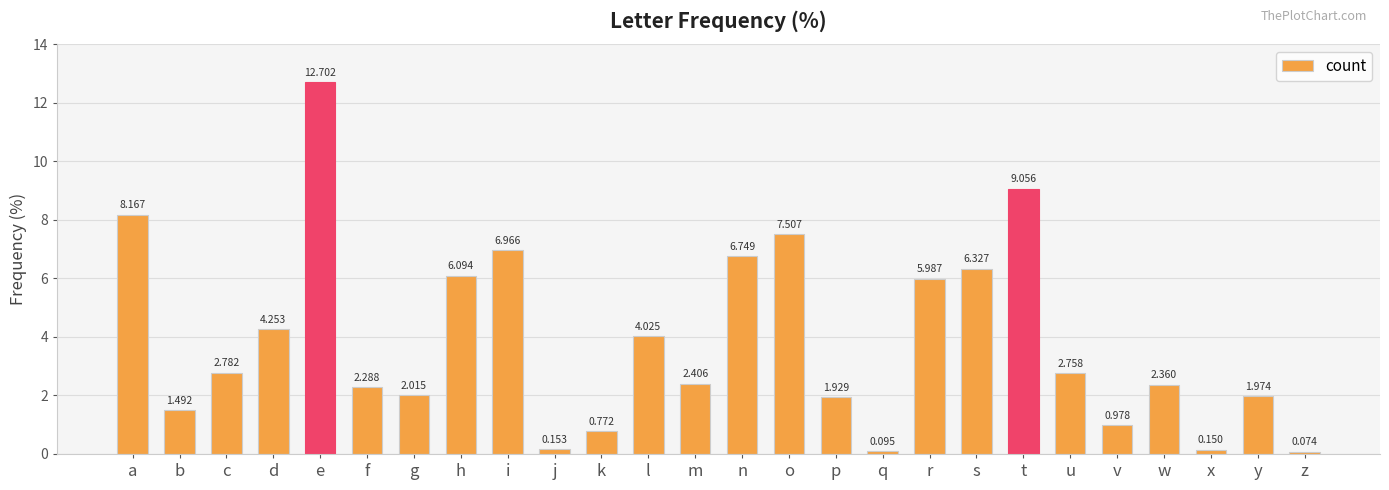

Rank the categories by value from highest to lowest.

e, t, a, o, i, n, s, h, r, d, l, c, u, m, w, f, g, y, p, b, v, k, j, x, q, z